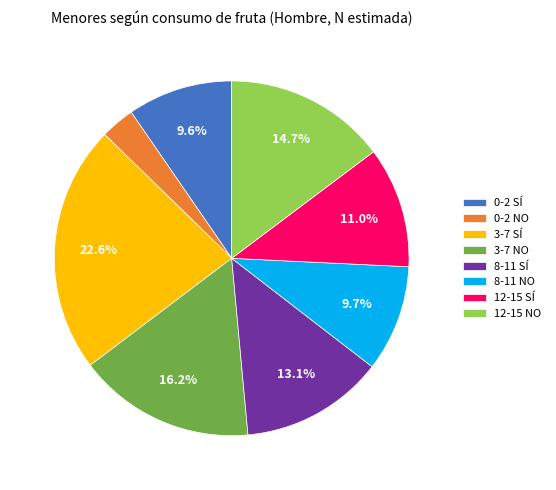

How many segments does this pie chart have?

8